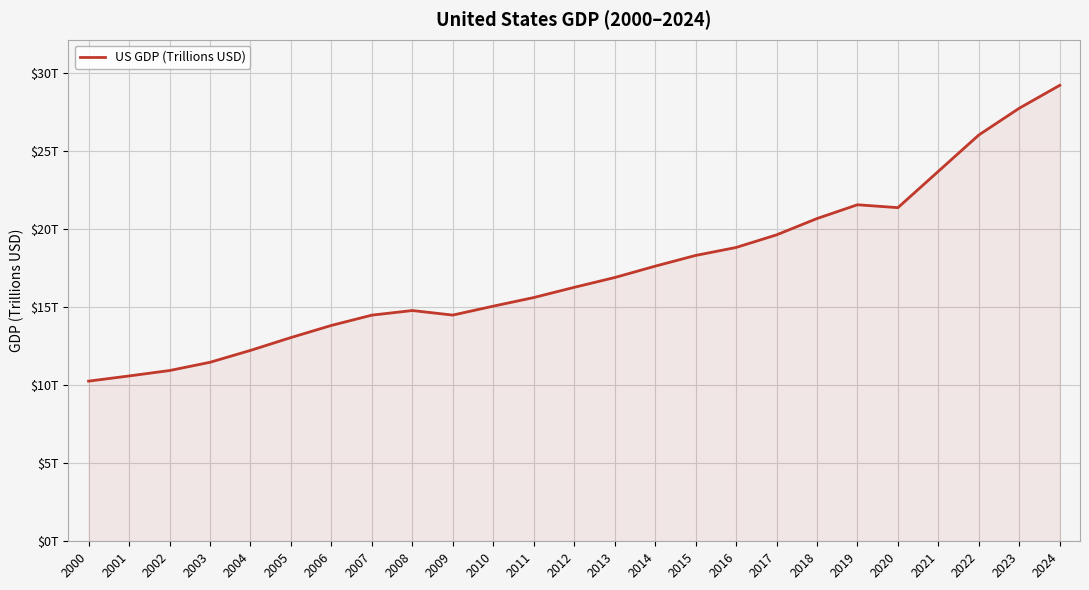

True or false: the data has more than 1 interior local peaks.

True